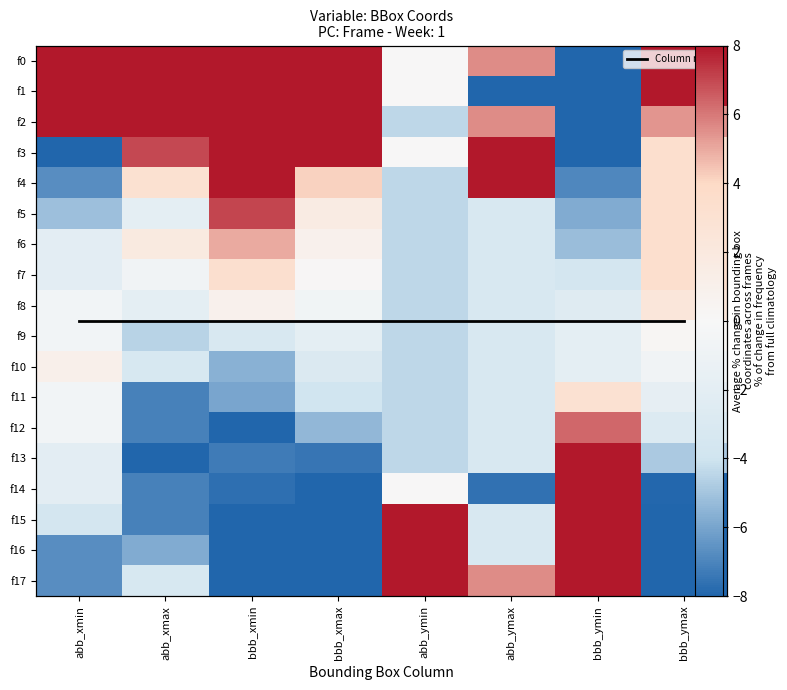

What is the difference between the maximum and minimum values in the f9 series?

4.8